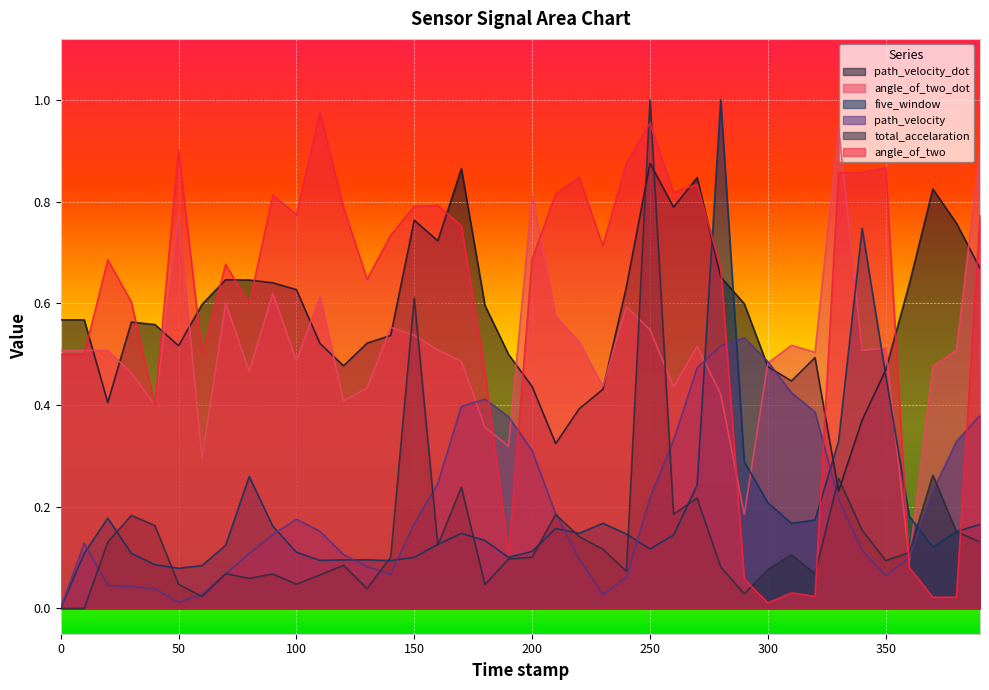

What is the sum of all path_velocity values?

8.3